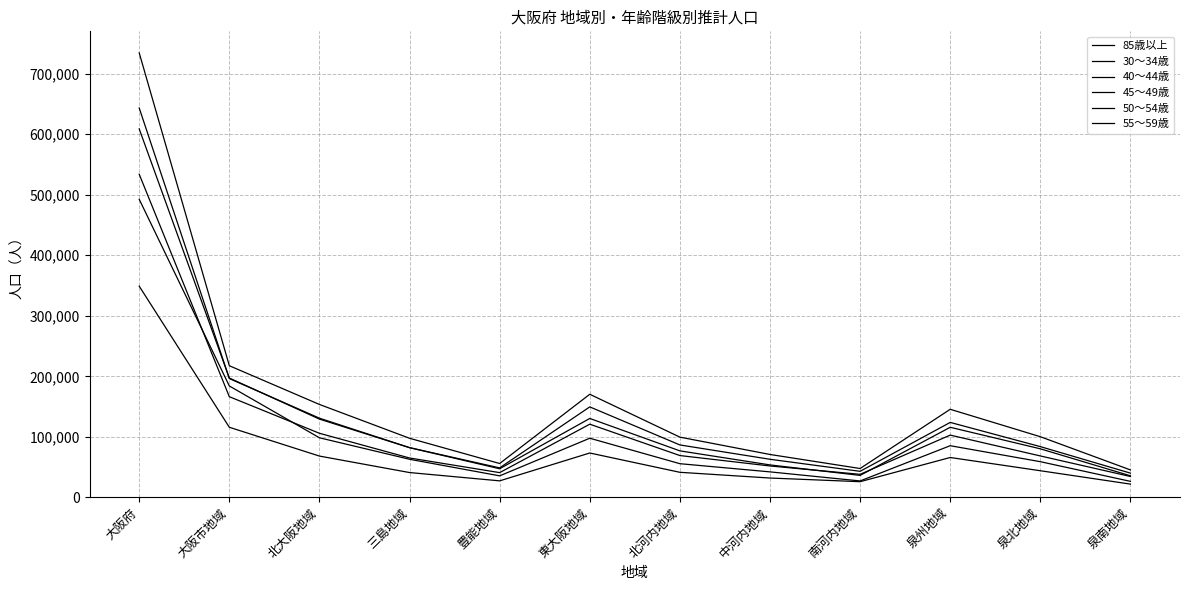

How many categories are shown in the chart?

12